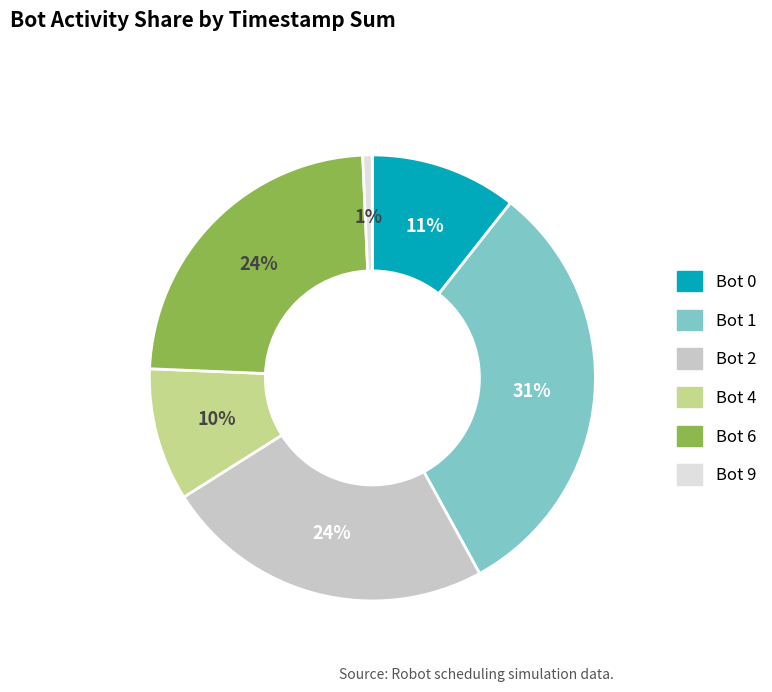

Is there any slice that represents more than half of the pie?

No